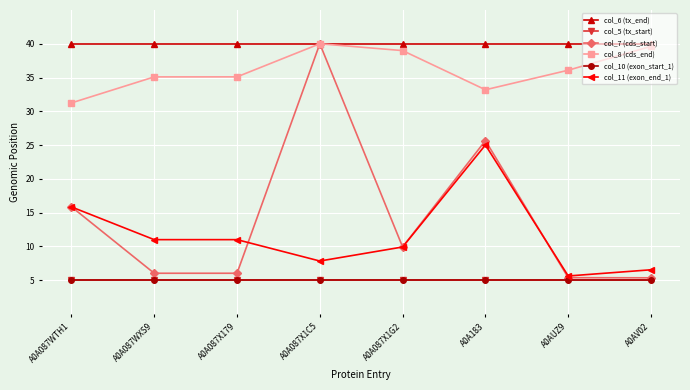

Does the chart have visible grid lines?

Yes